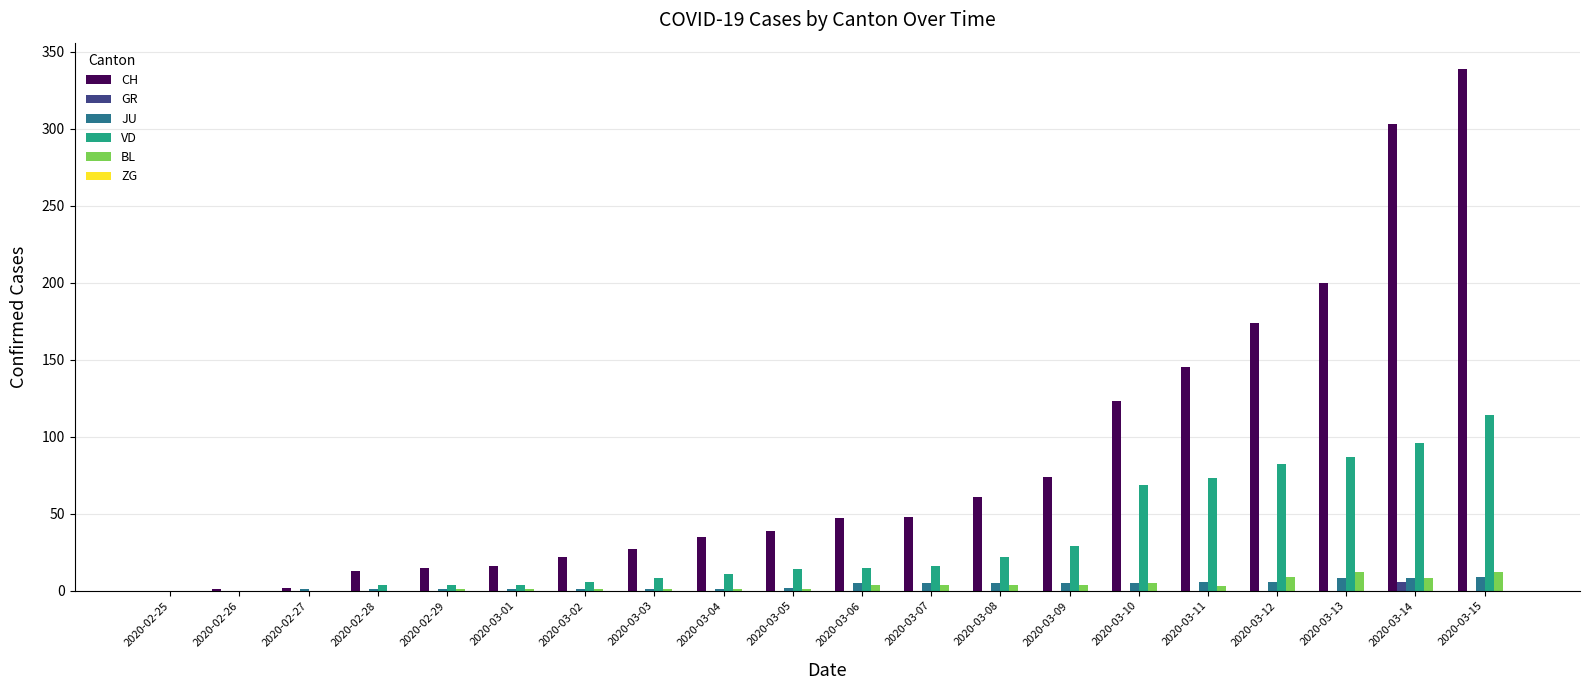

What is the sum of all VD values?

654